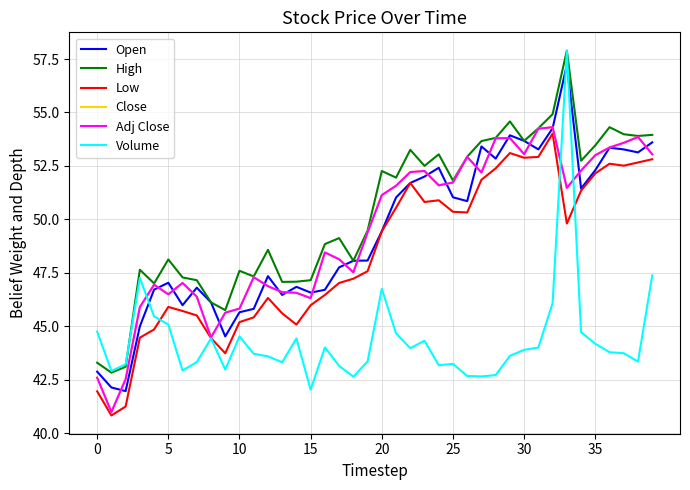

True or false: Low has more than 2 interior local peaks.

True